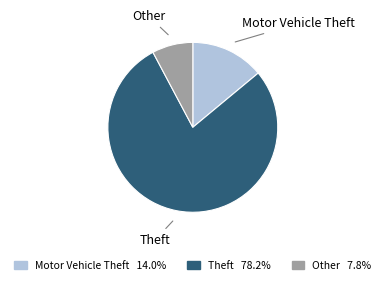

Is the sum of Other 7.8% and Theft 78.2% greater than half?

Yes